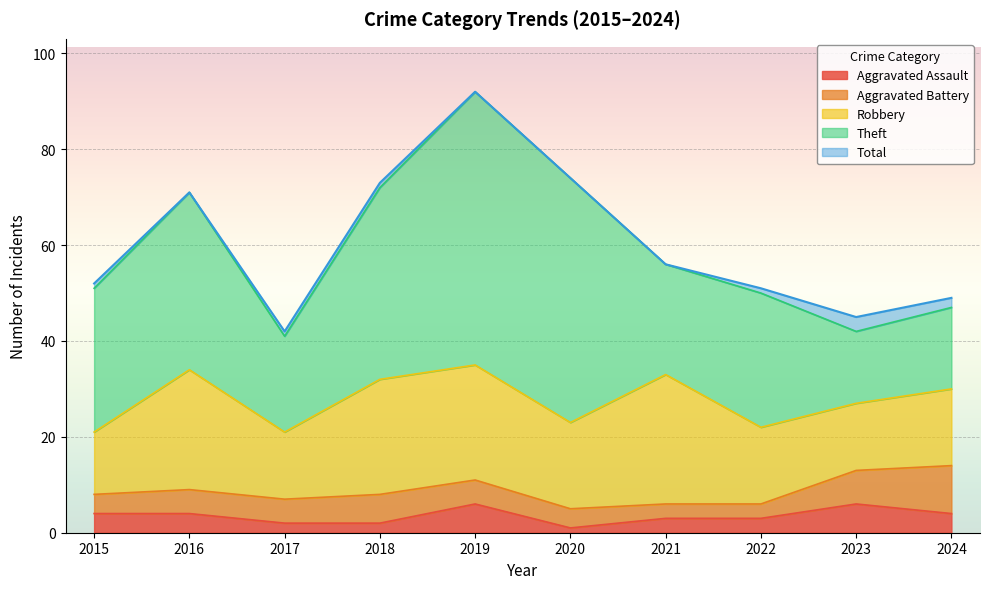

Which series changed the most between 2019 and 2022?

Total